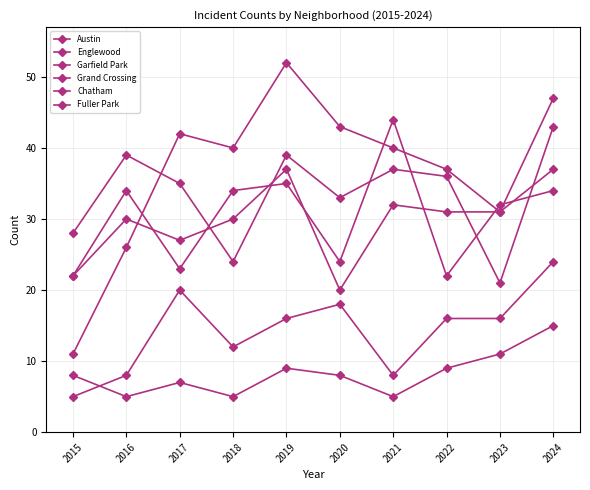

How many categories are shown in the chart?

10